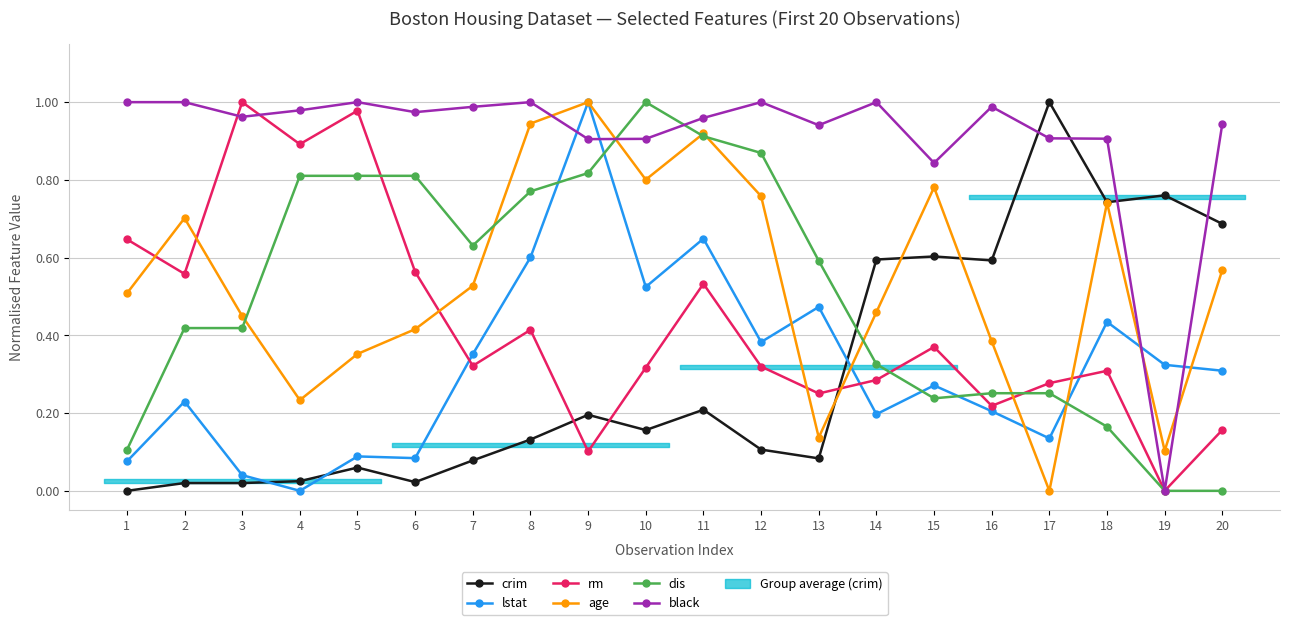

How many data points in black are above 0?

19